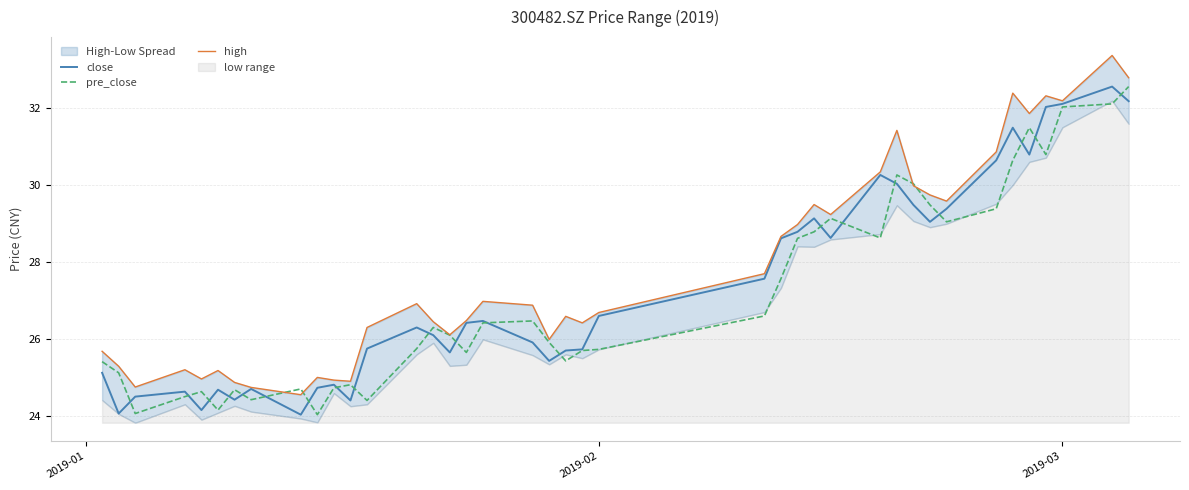

What is the highest value of the pre_close series?

32.6